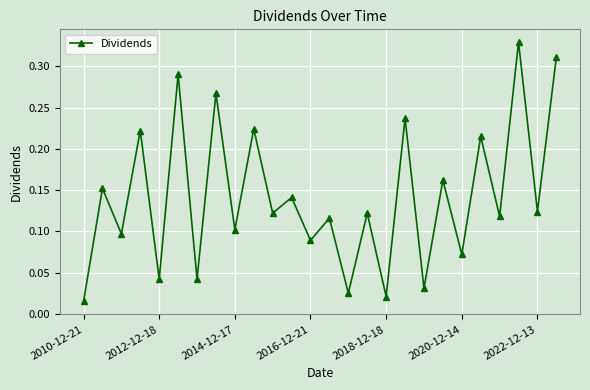

How many interior local peaks (higher than both neighbors) does the data have?

12